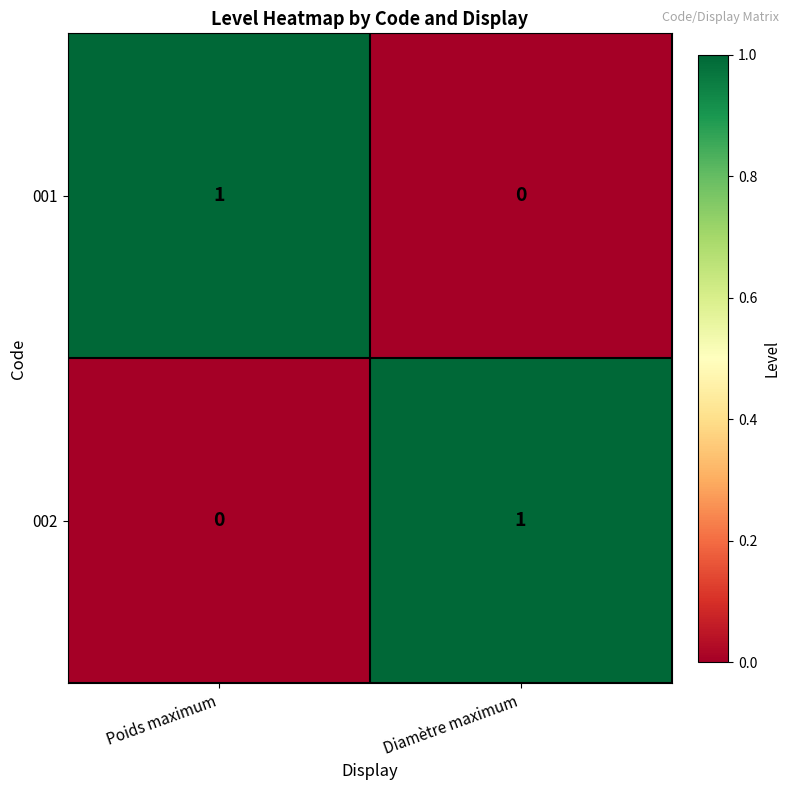

Count the number of categories in the chart.

2